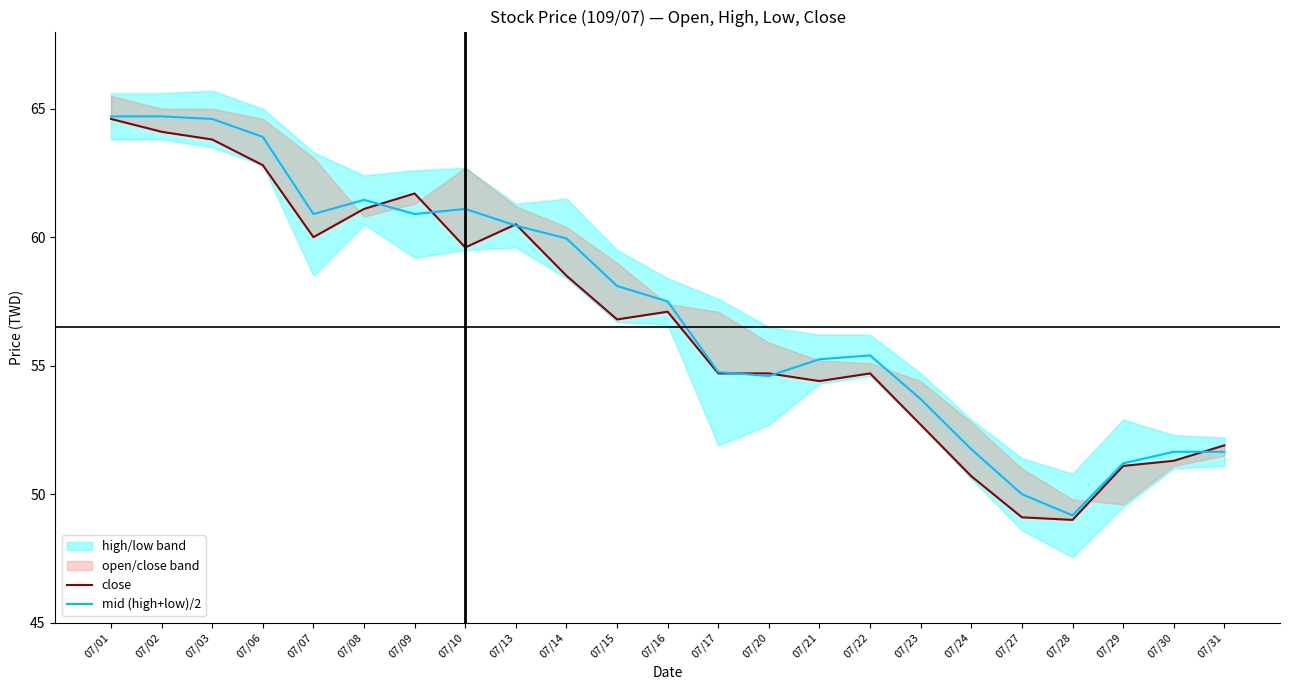

Is it true that mid (high+low)/2 equals 75.6 at 07/17?

False